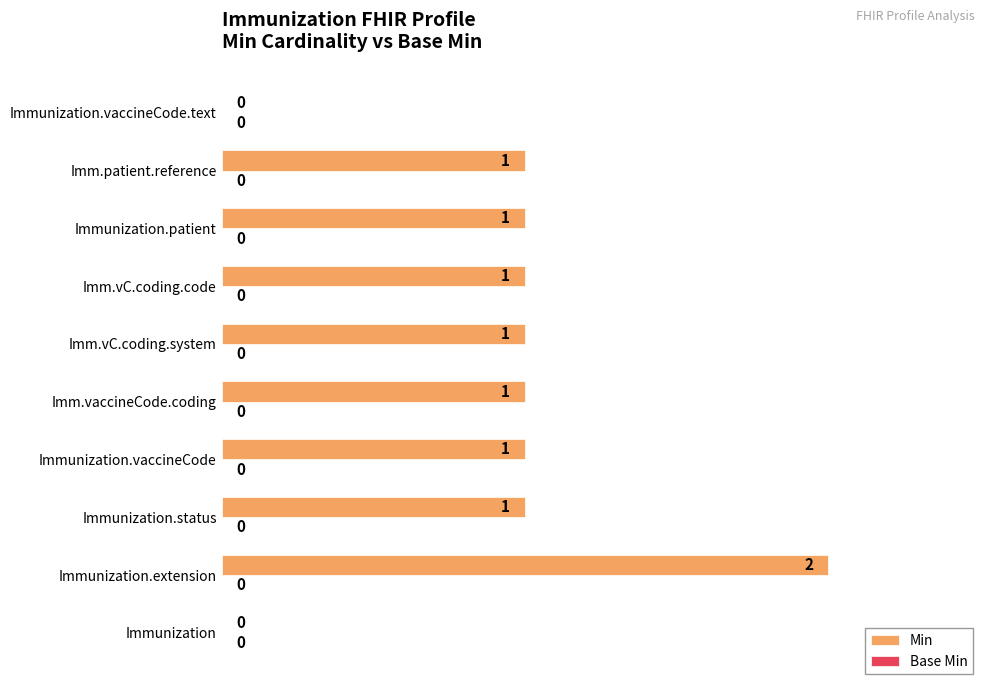

True or false: the data shows 2 at Imm.vC.coding.code.

False